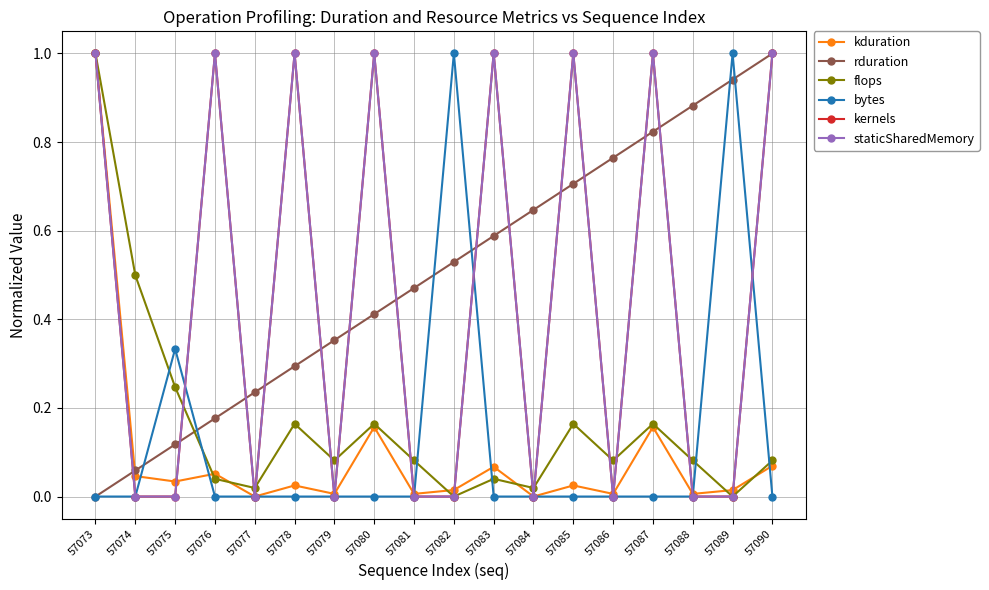

What is the spread (max minus min) of values at 57084?

0.6